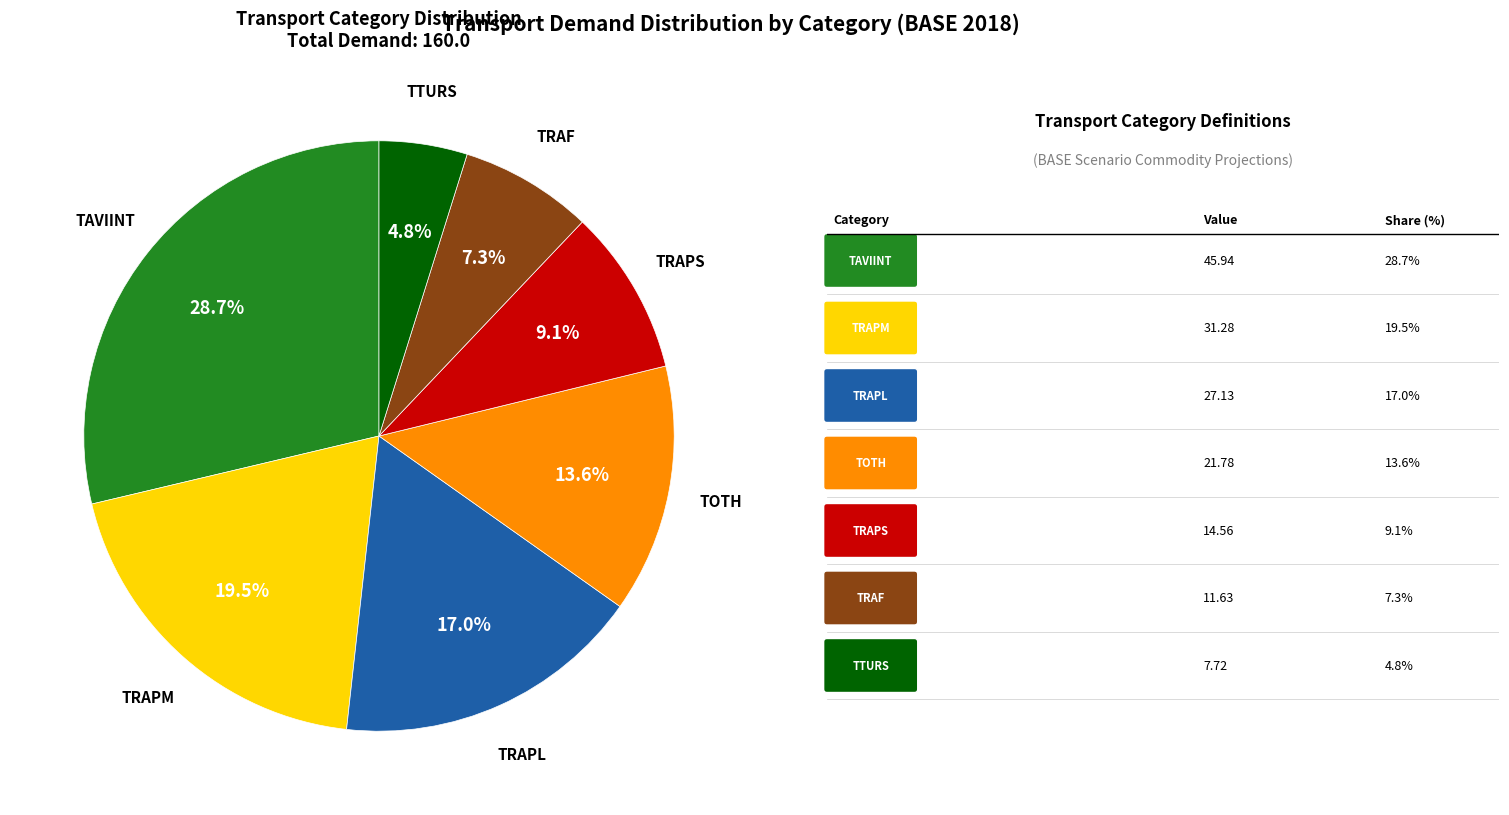

To the nearest percent, what is the average slice percentage?

14%